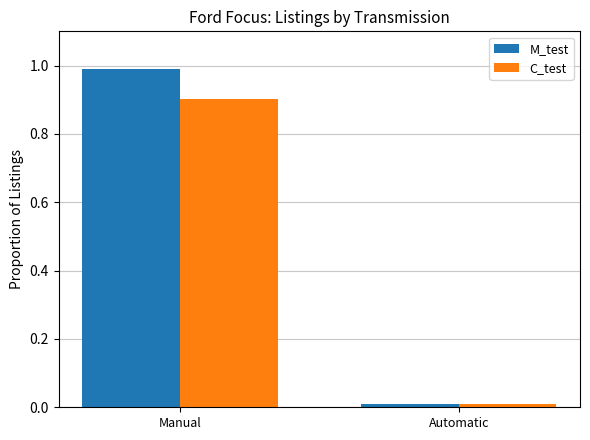

Rank the categories by M_test value from highest to lowest.

Manual, Automatic